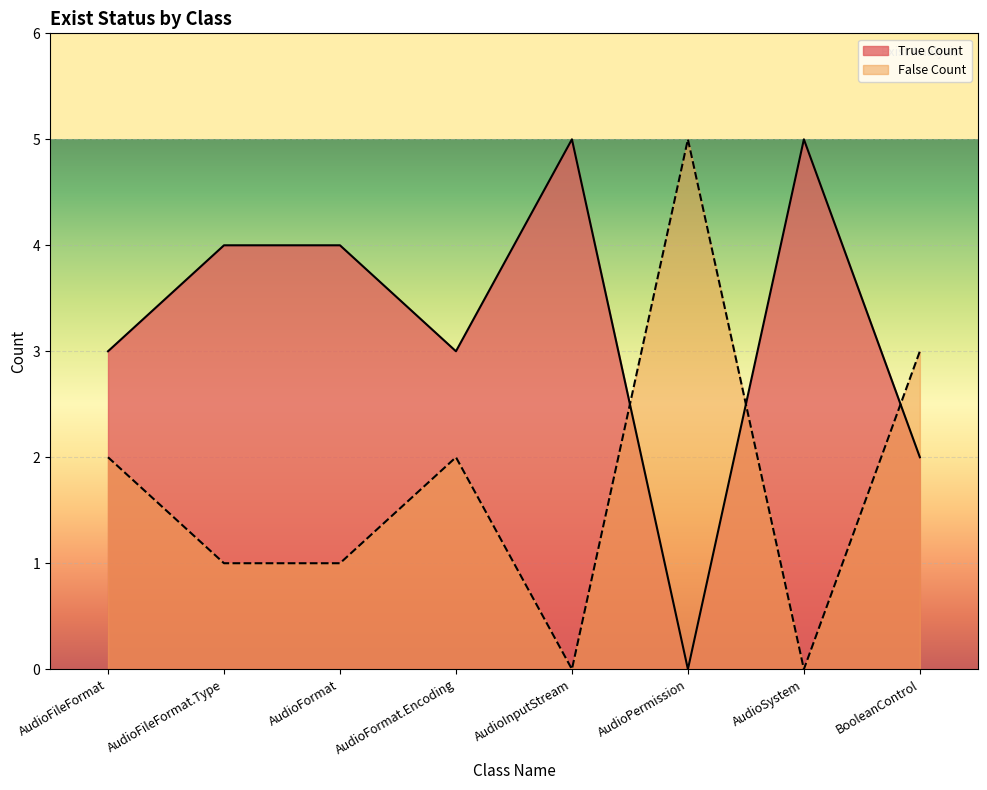

What is the total value across all series at AudioFormat.Encoding?

5